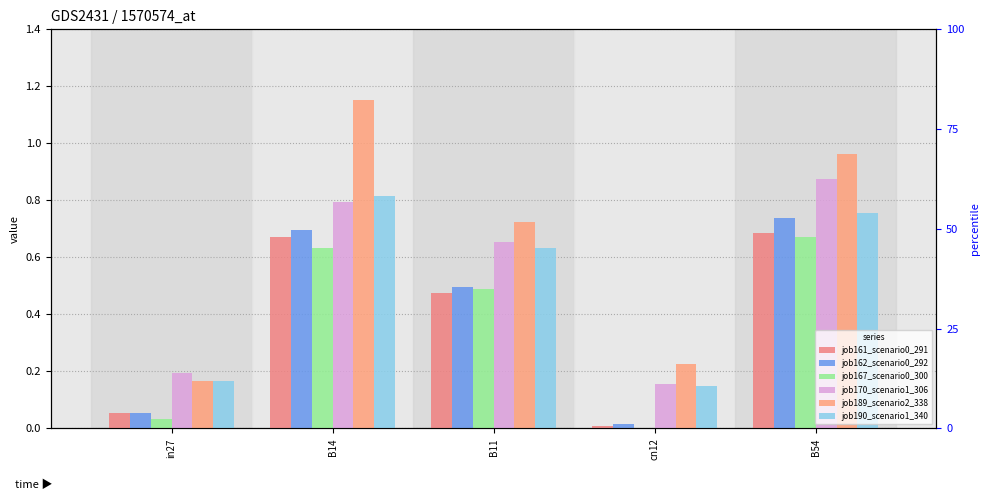

What is the total value across all series at in27?

0.7